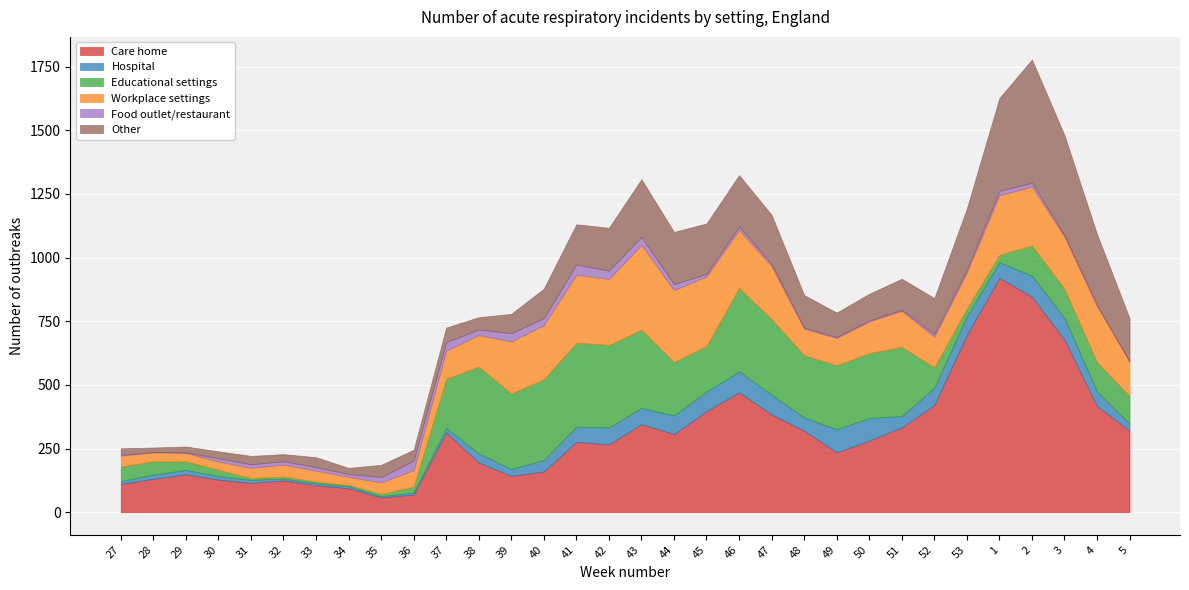

What is the difference between the Other values at 5 and 52?

29